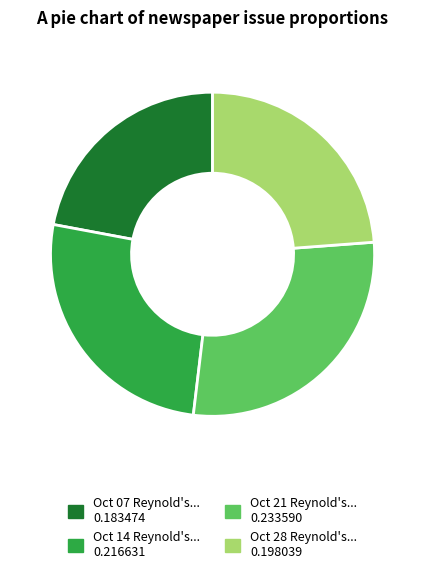

Does any single category account for the majority?

No